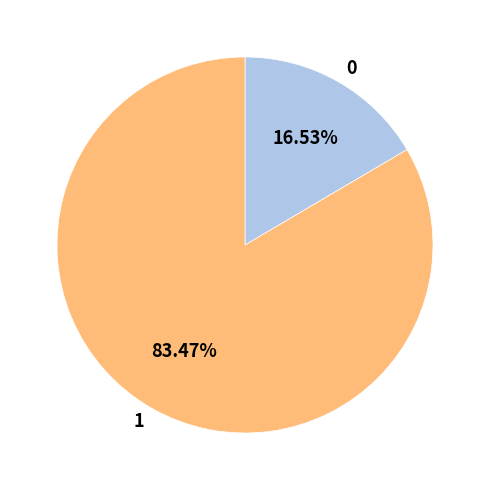

Is the sum of 0 and 1 greater than half?

Yes